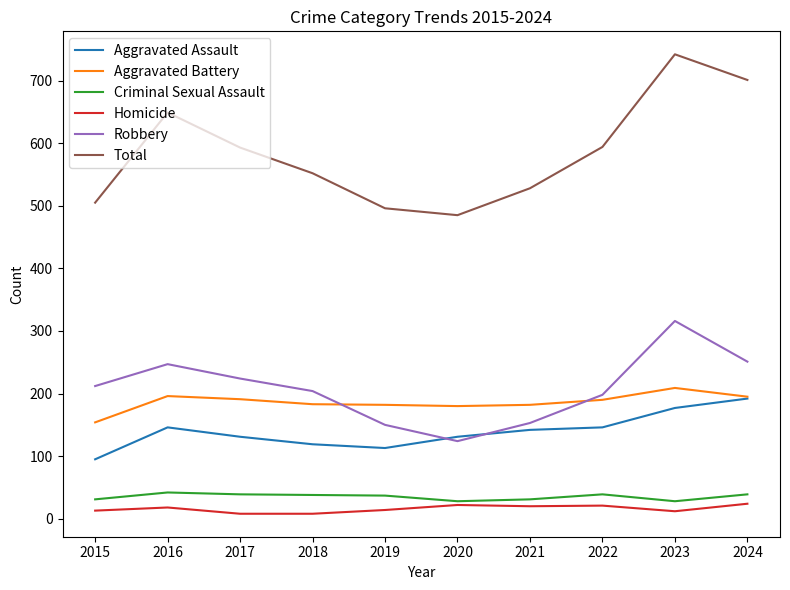

How many lines are shown in the chart?

6